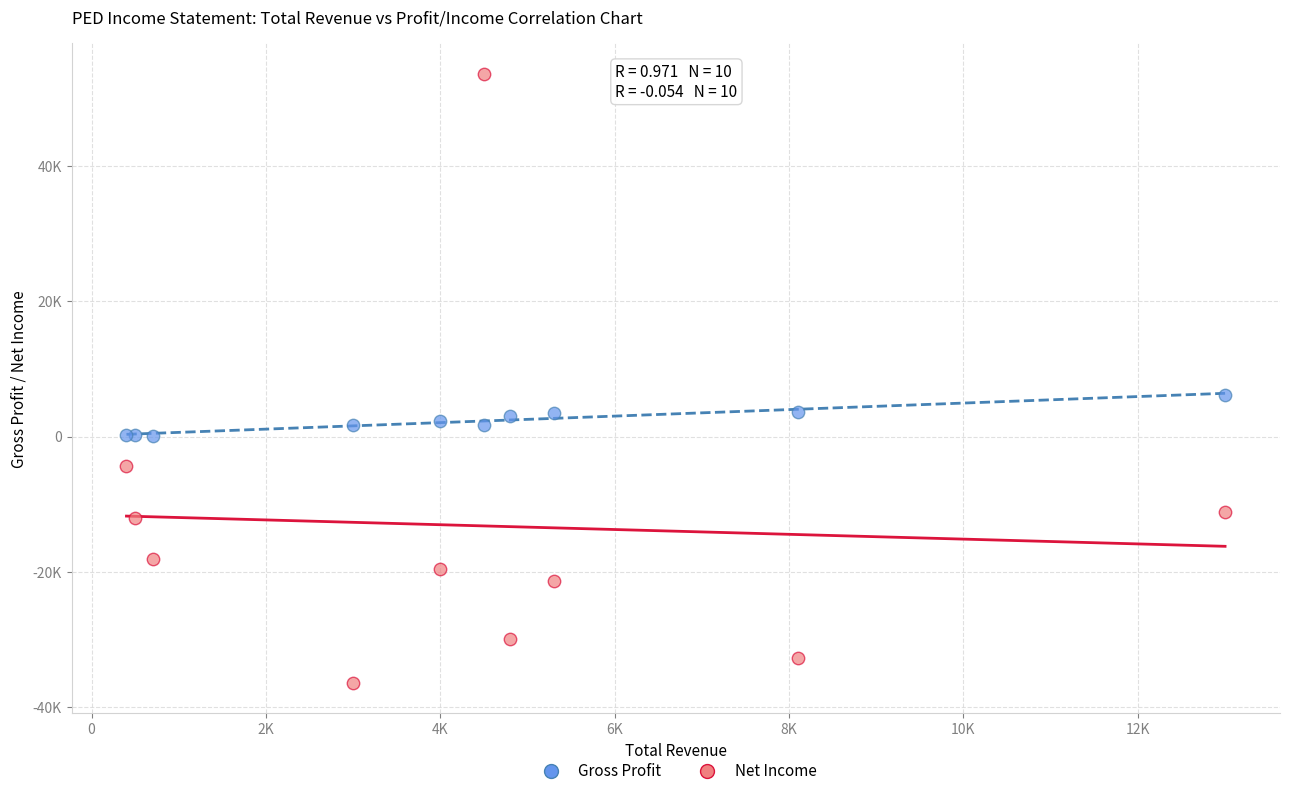

Which series has the largest Y range (max minus min)?

Net Income